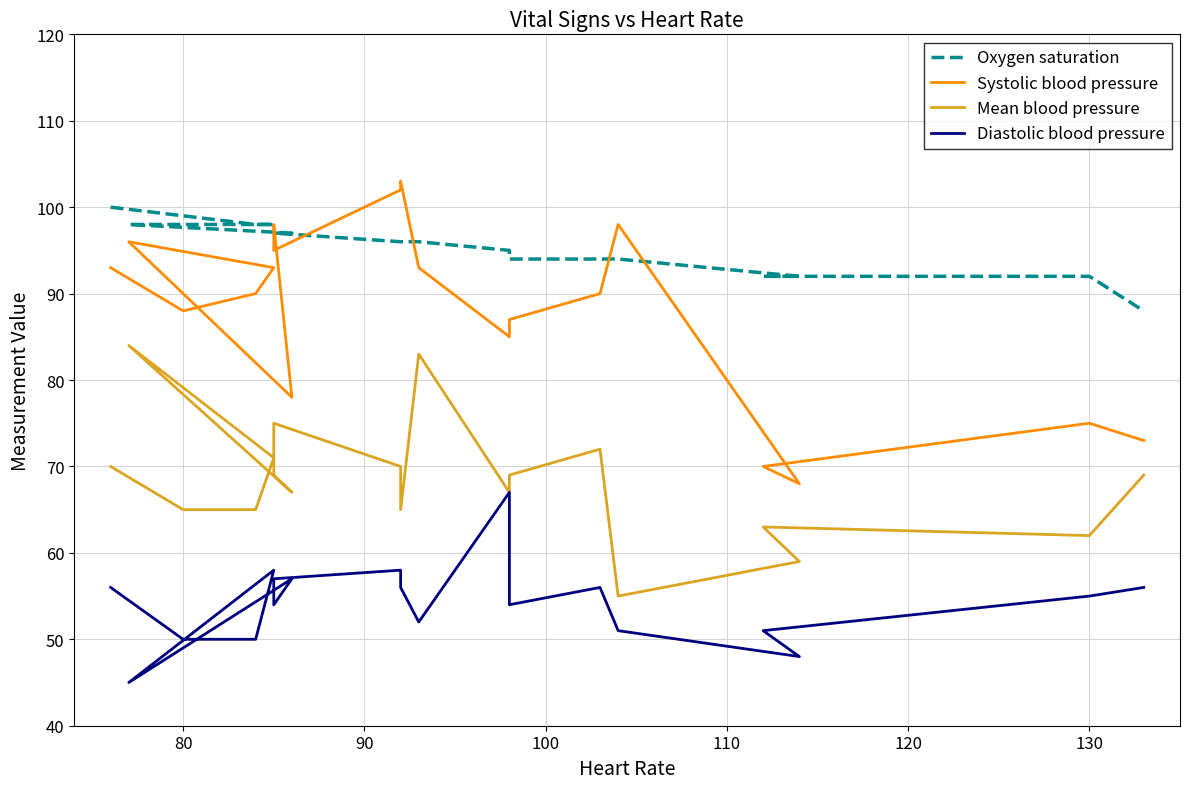

What is the value of the Systolic blood pressure point at the 14th from the left?

90